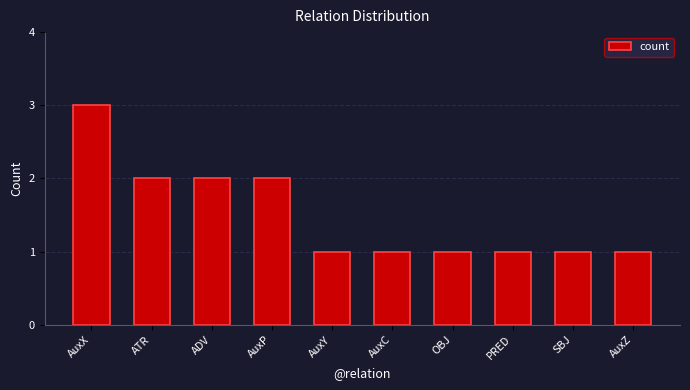

What is the difference between the values at ADV and SBJ?

1